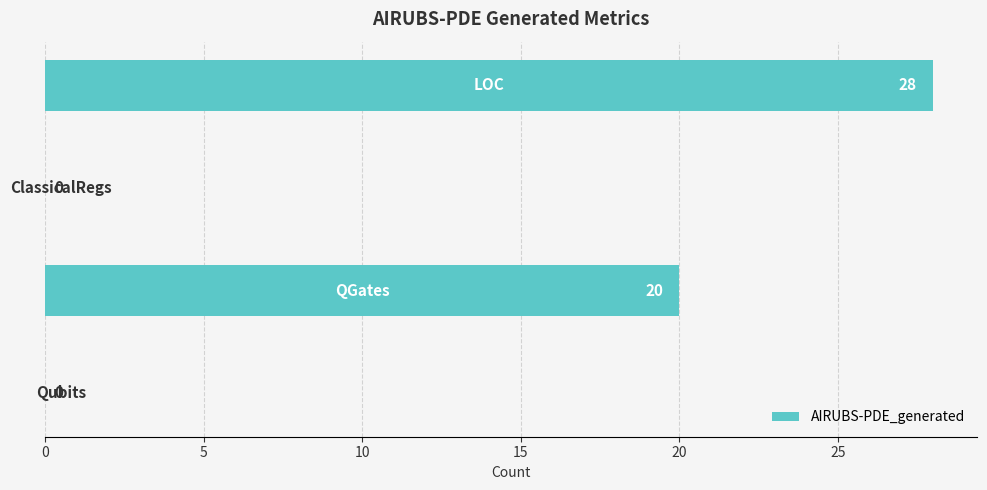

How many values are between 0 and 28?

4